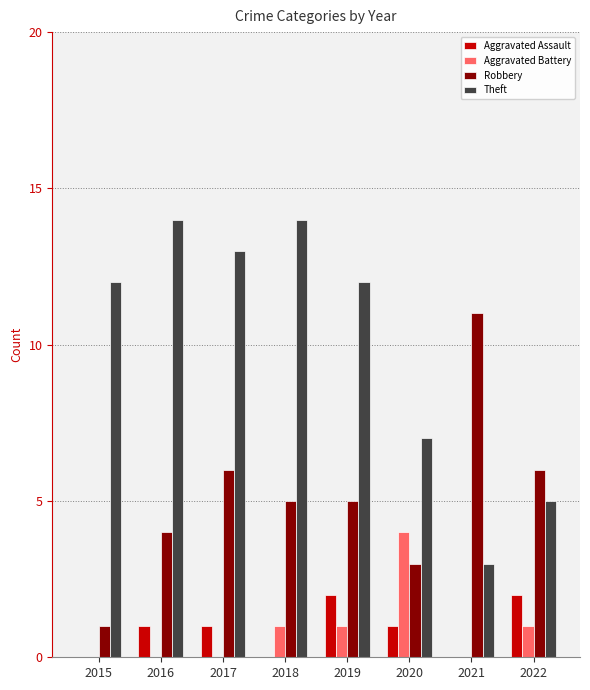

What is the highest value of the Theft series?

14